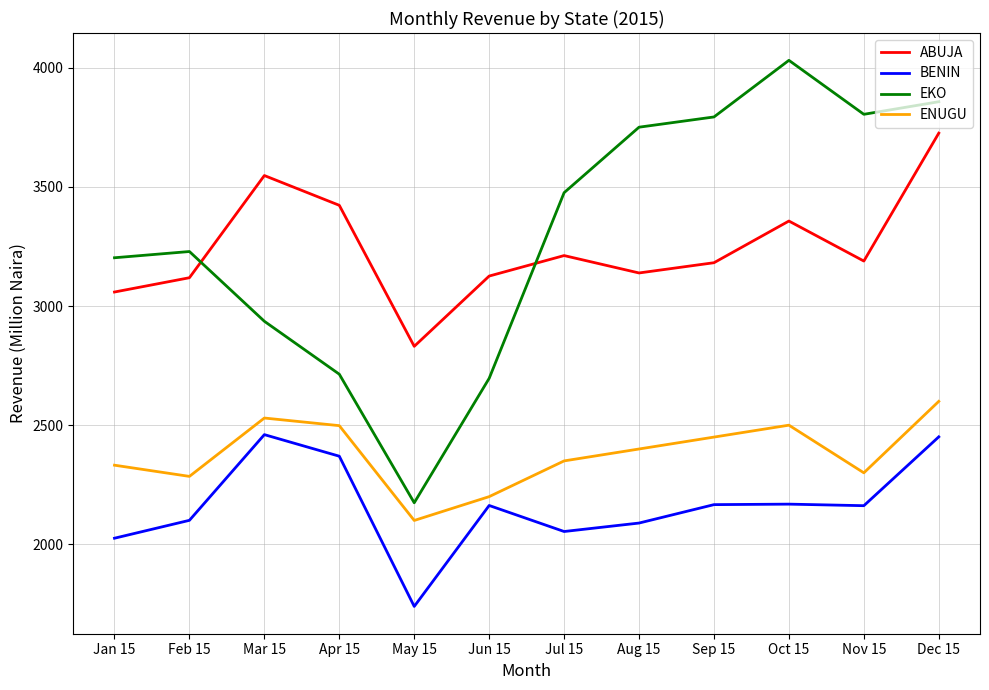

Is it true that BENIN equals 2934.6 at Feb 15?

False